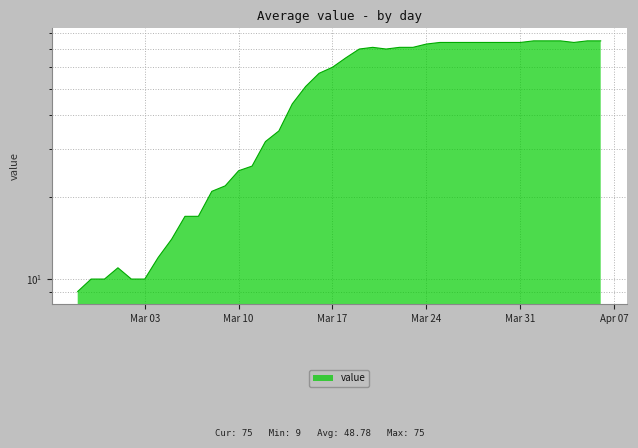

What is the maximum value shown in the chart?

75